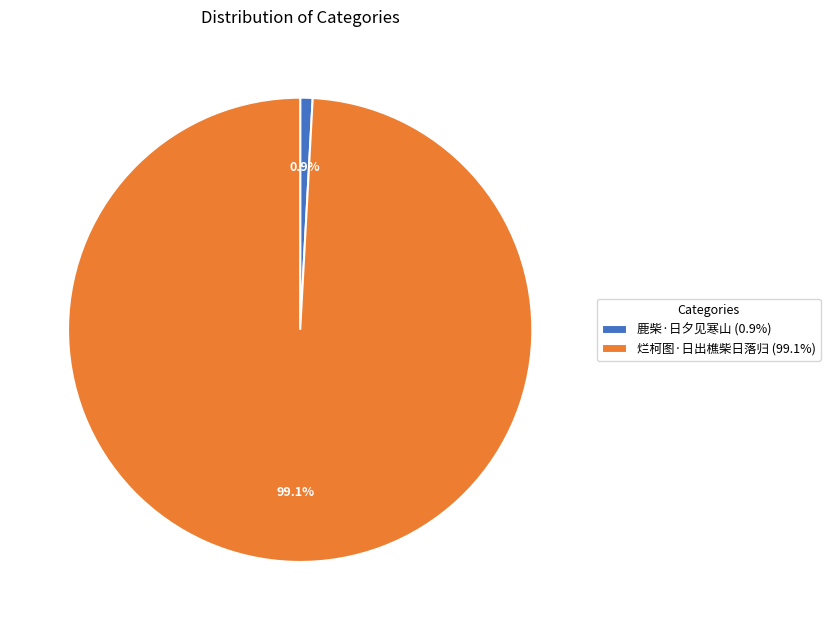

What is the total percentage of 鹿柴·日夕见寒山 and 烂柯图·日出樵柴日落归?

100.0%